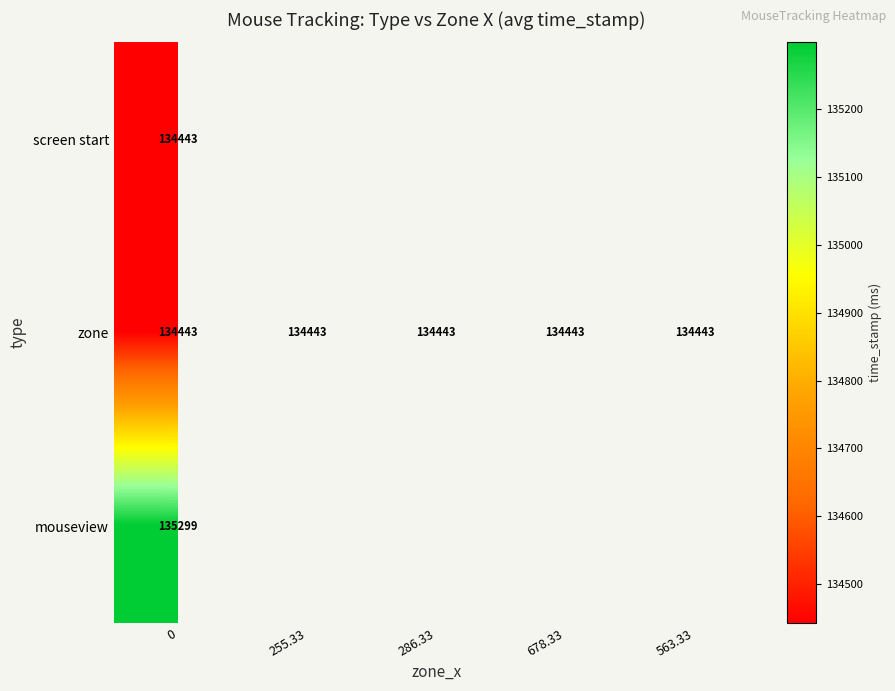

What is the difference between the highest and lowest values at 0?

856.0